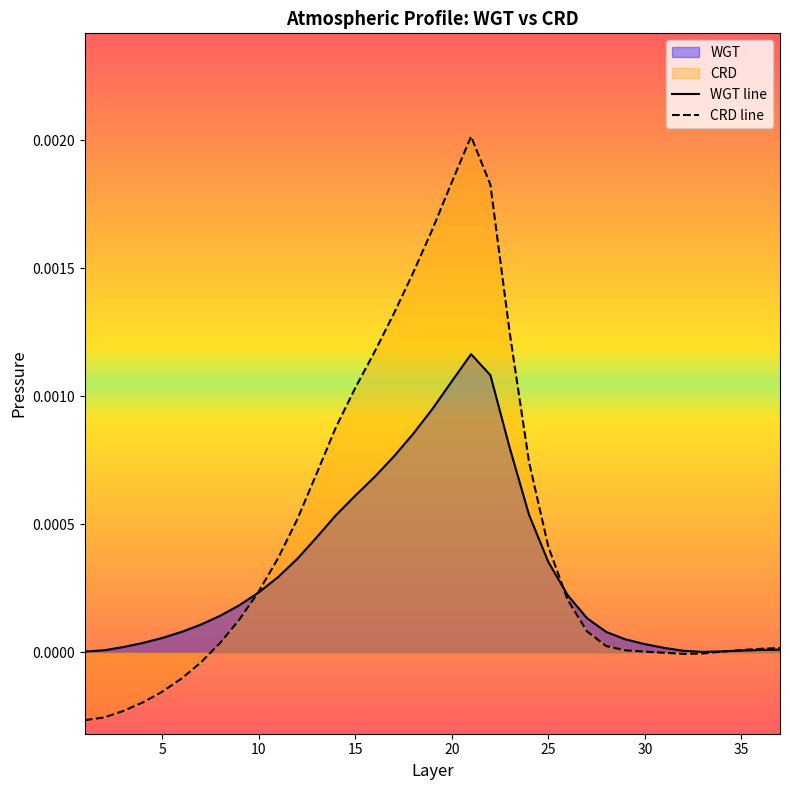

Which series has the largest range (max minus min)?

CRD line